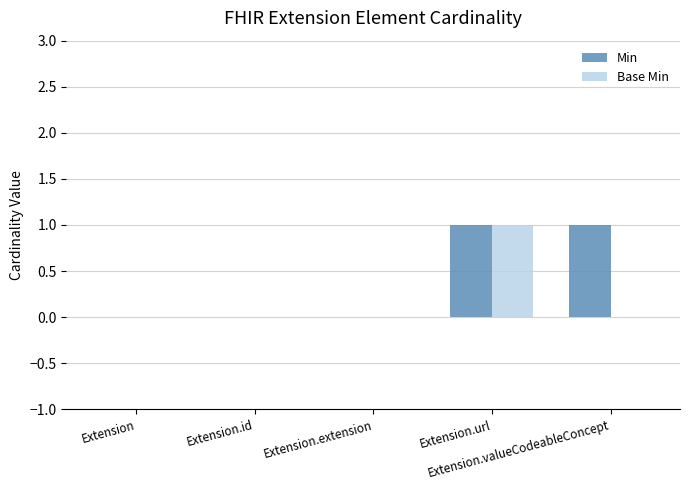

Which series has the largest total across all categories?

Min